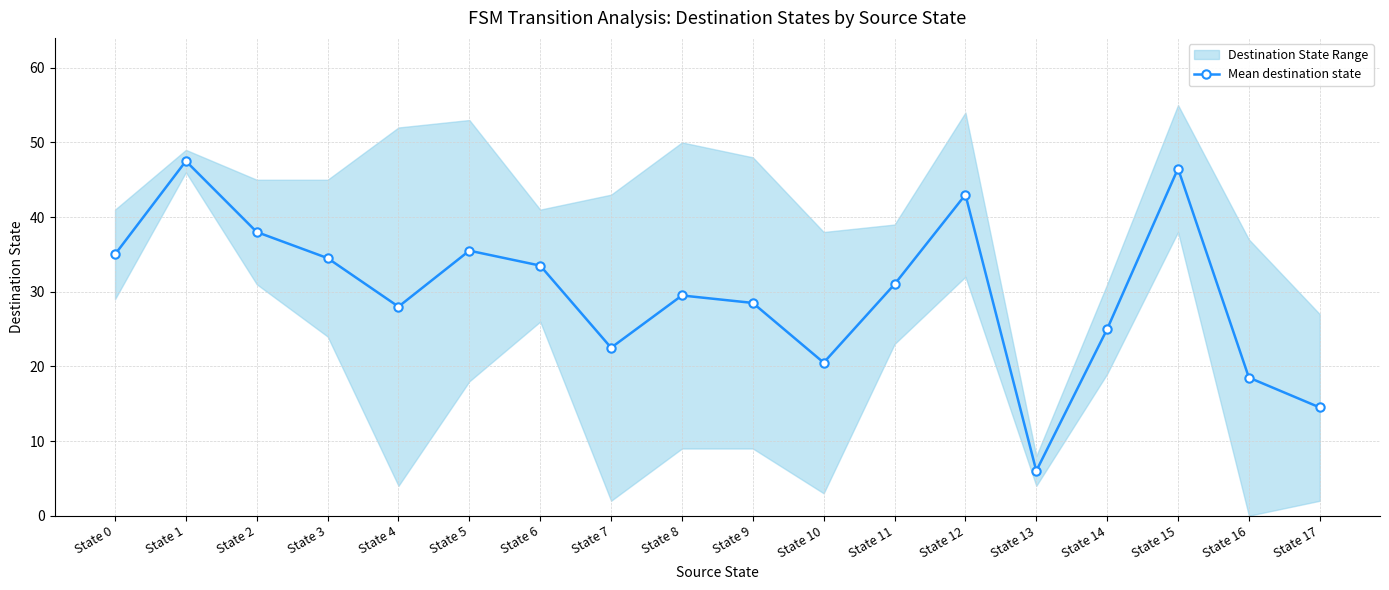

Which has a higher value, State 1 or State 14?

State 1